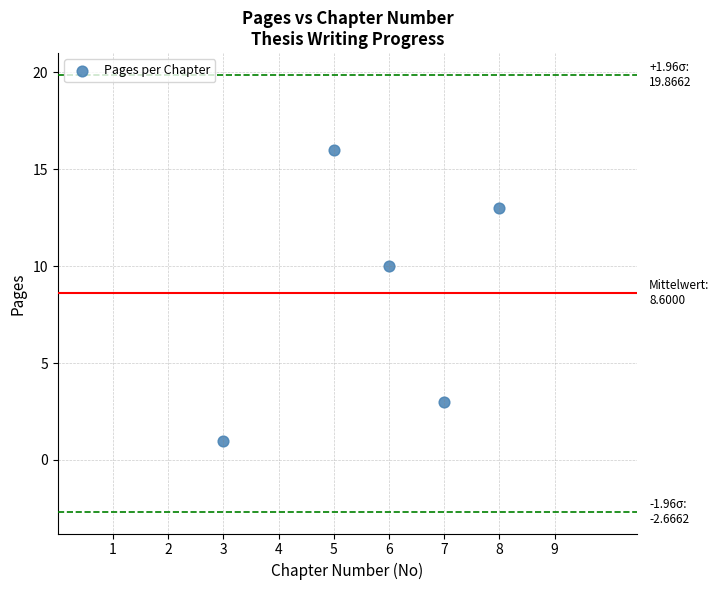

What Y value in the scatter plot is closest to 8?

10